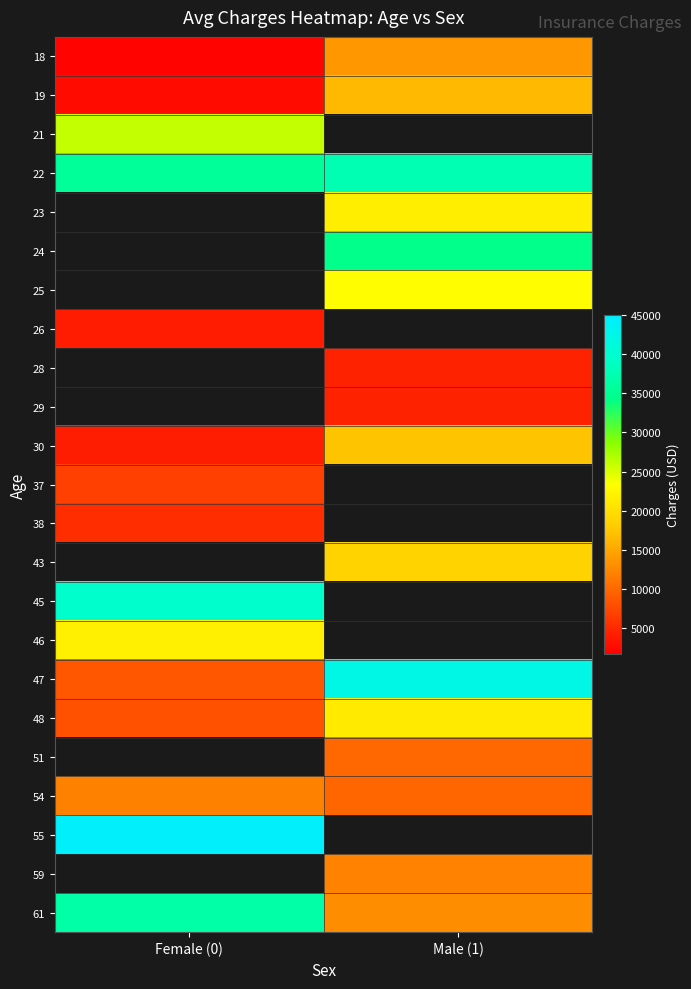

What is the maximum value shown in the chart?

44423.8